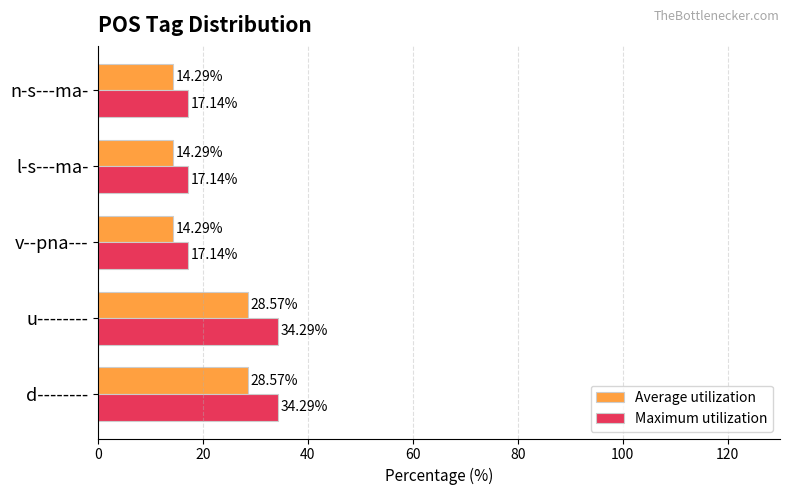

What is the difference between the maximum and second lowest values in the Maximum utilization series?

17.1